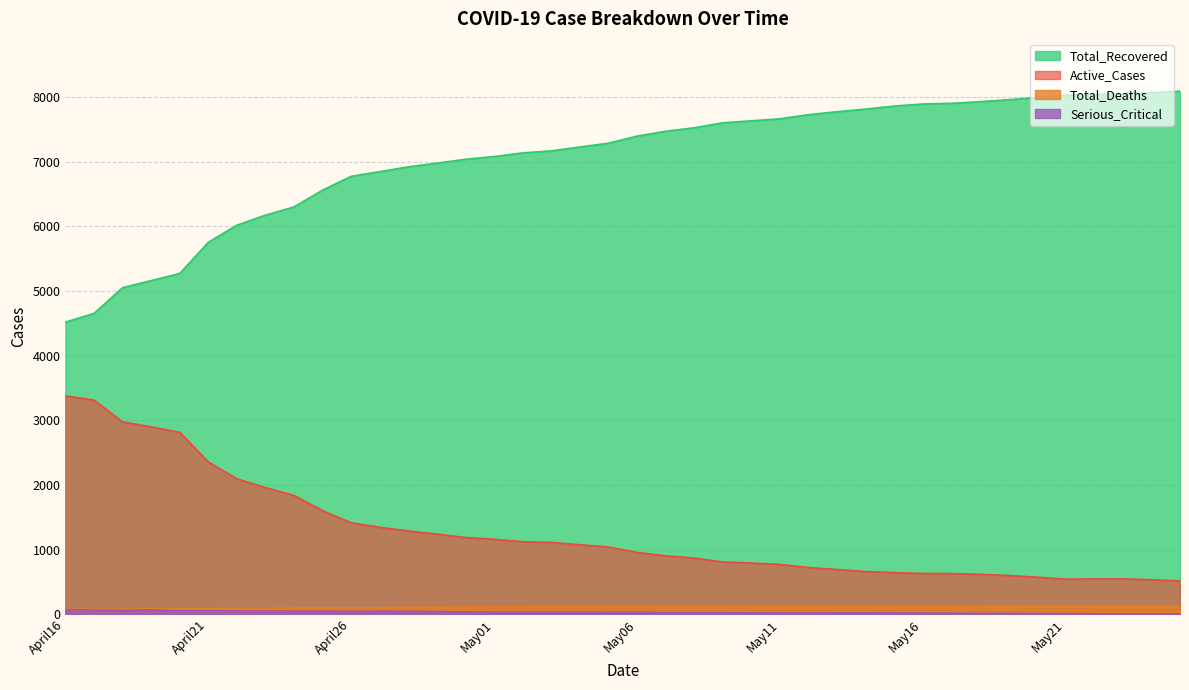

What is the difference between the maximum and second lowest values in the Serious_Critical series?

65